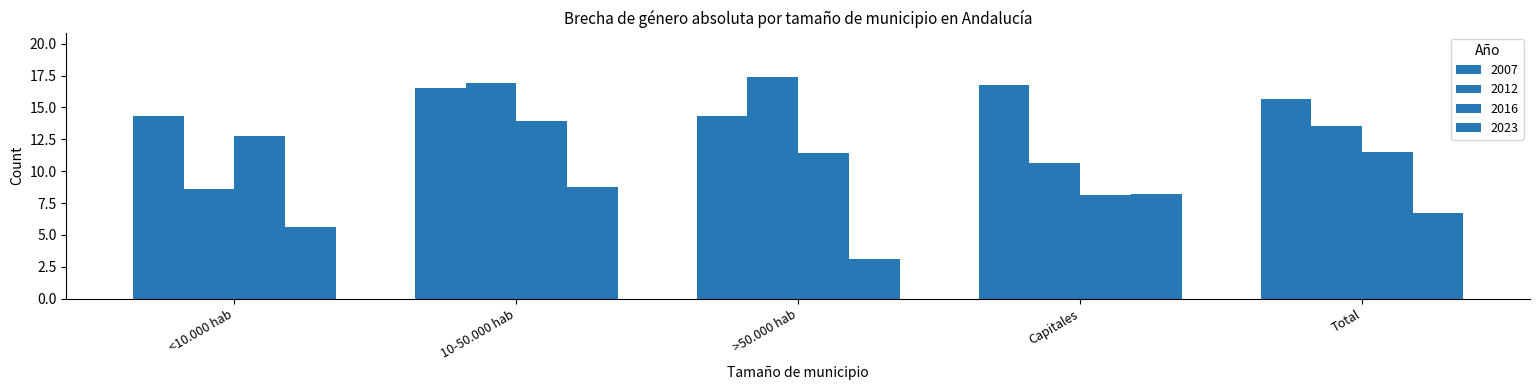

Does the chart contain stacked bars?

No